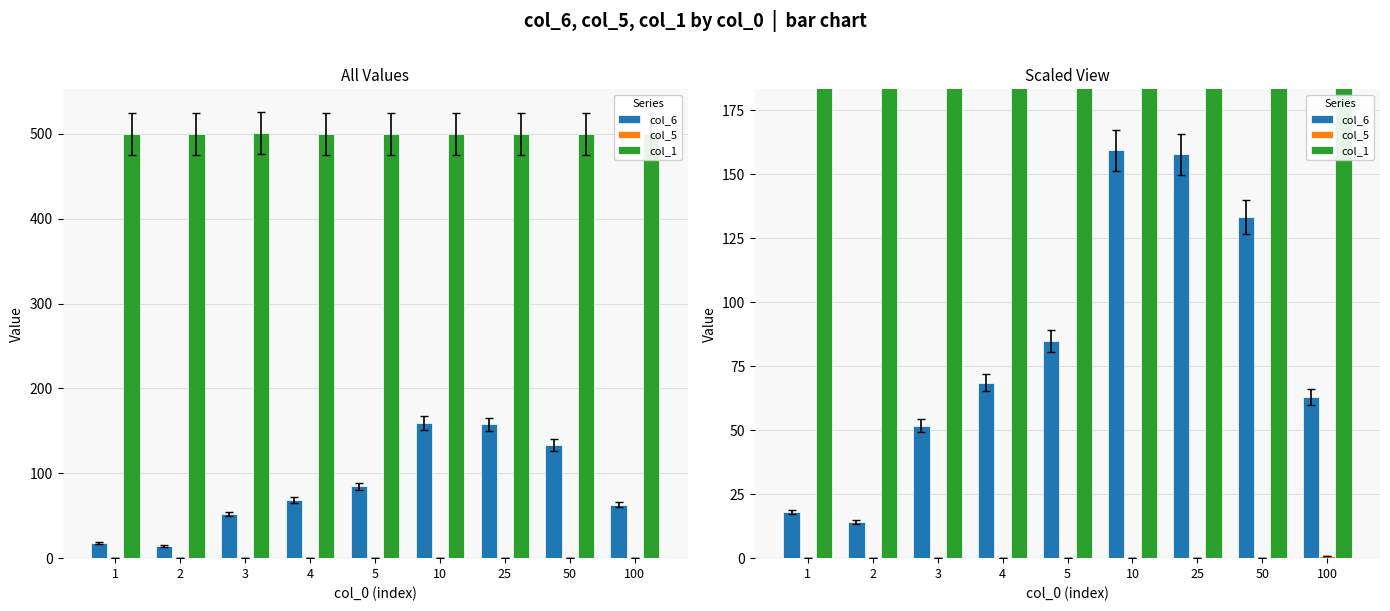

At which label is col_5 closest to 0?

1